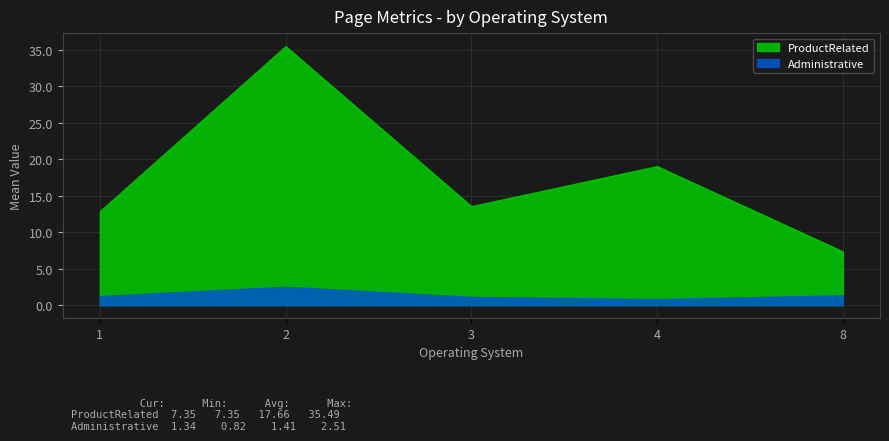

Is the value of Administrative at 37 greater than the value of ProductRelated at 11?

No